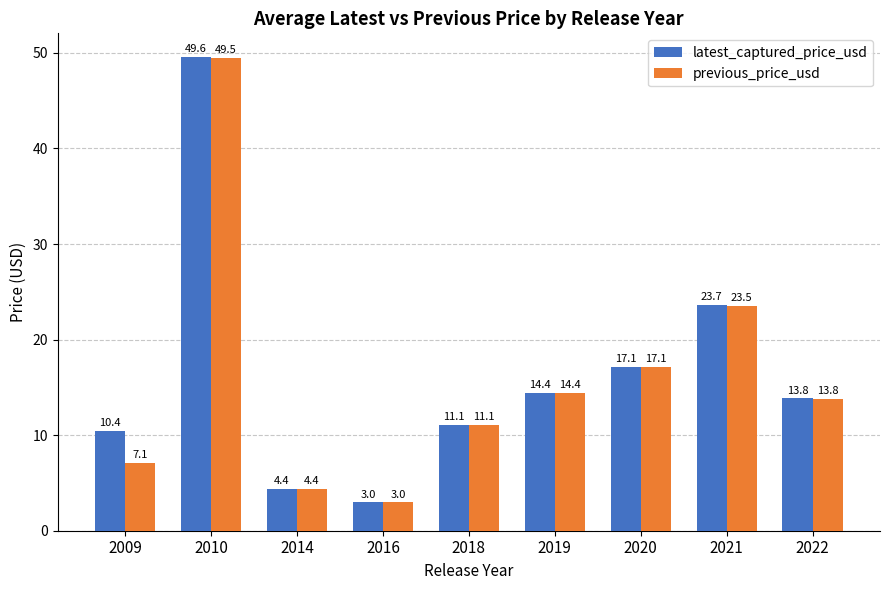

Rank the categories by previous_price_usd value from lowest to highest.

2016, 2014, 2009, 2018, 2022, 2019, 2020, 2021, 2010